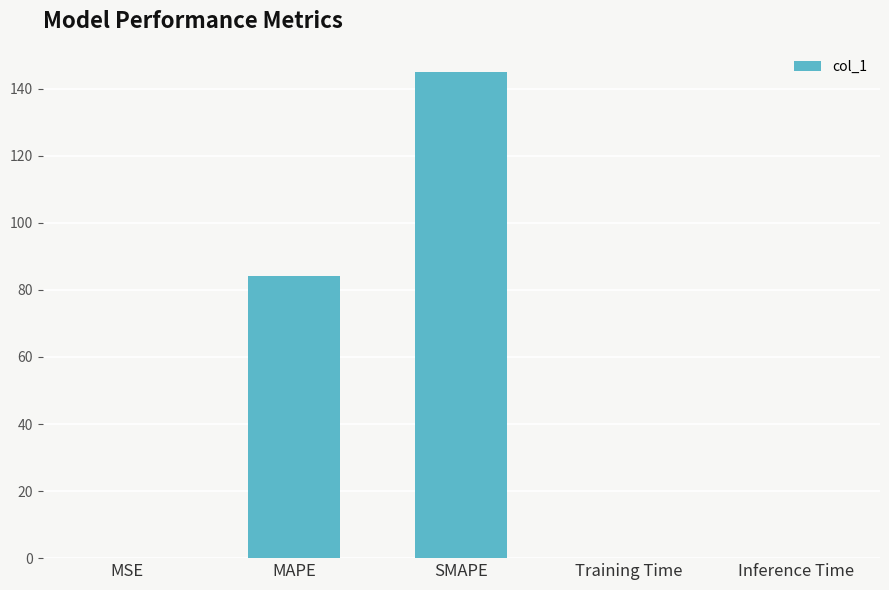

At which label is the value closest to 72?

MAPE